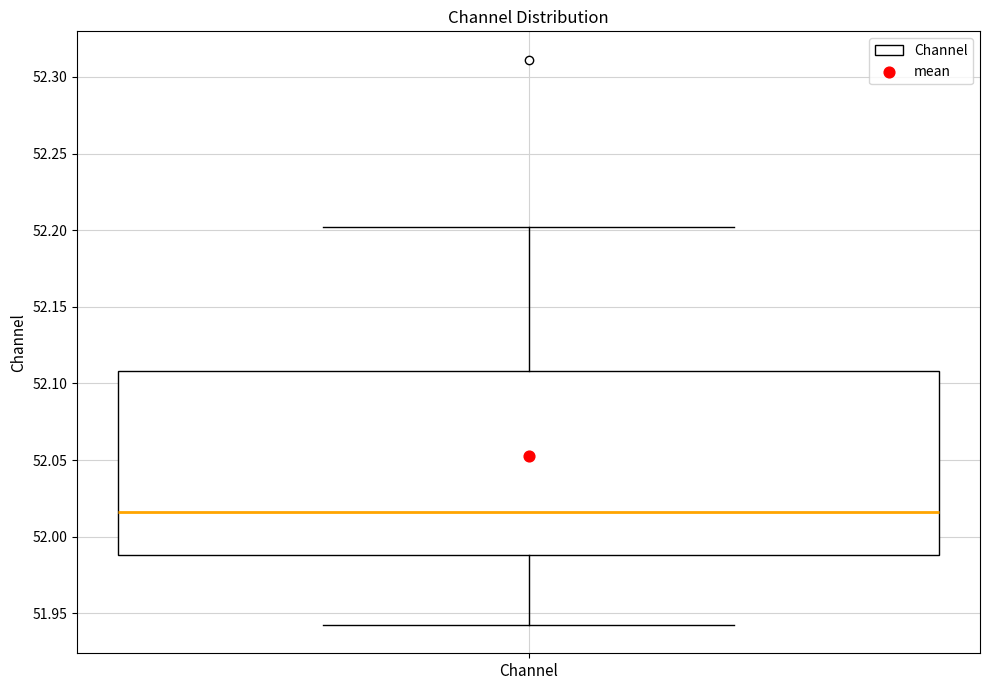

Where is the lower edge of the box for Channel on the y-axis? The values are not printed on the chart, so give them approximately, as read against the axis.

51.990